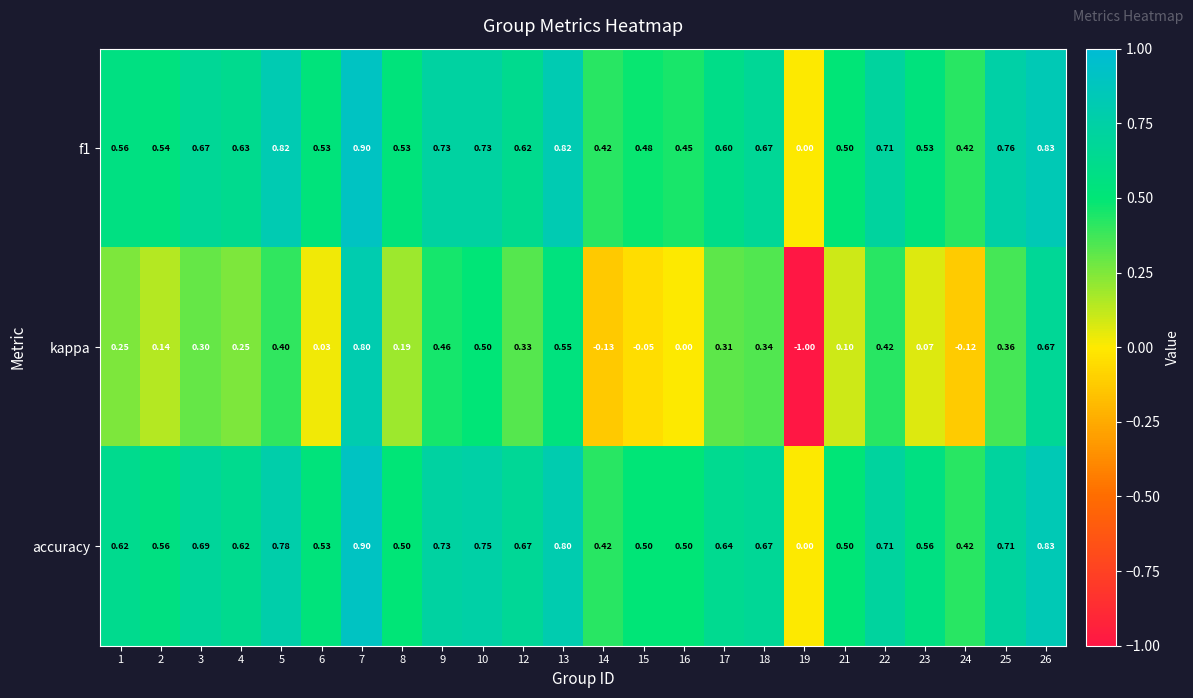

Between 9 and 21, which series saw the biggest shift?

kappa